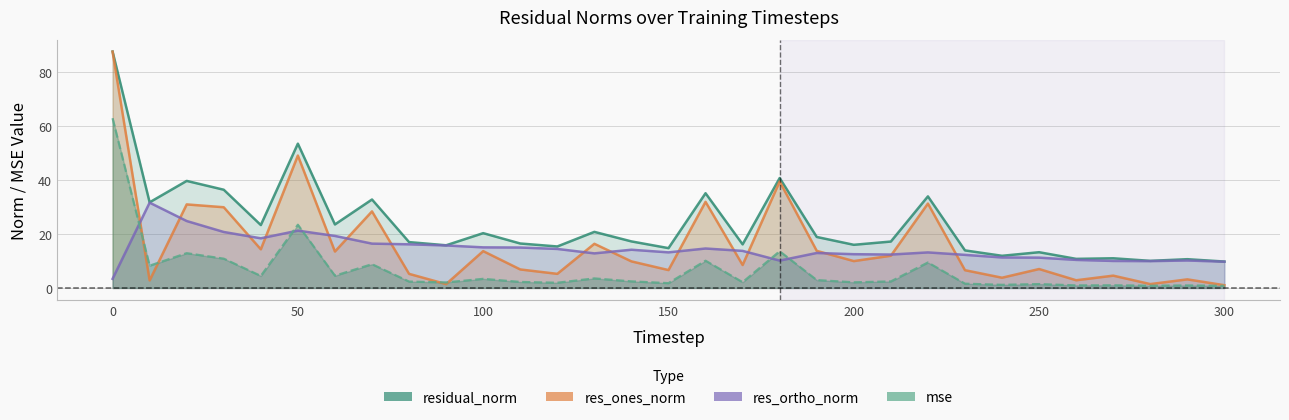

How many intersections are there between mse and res_ones_norm?

4